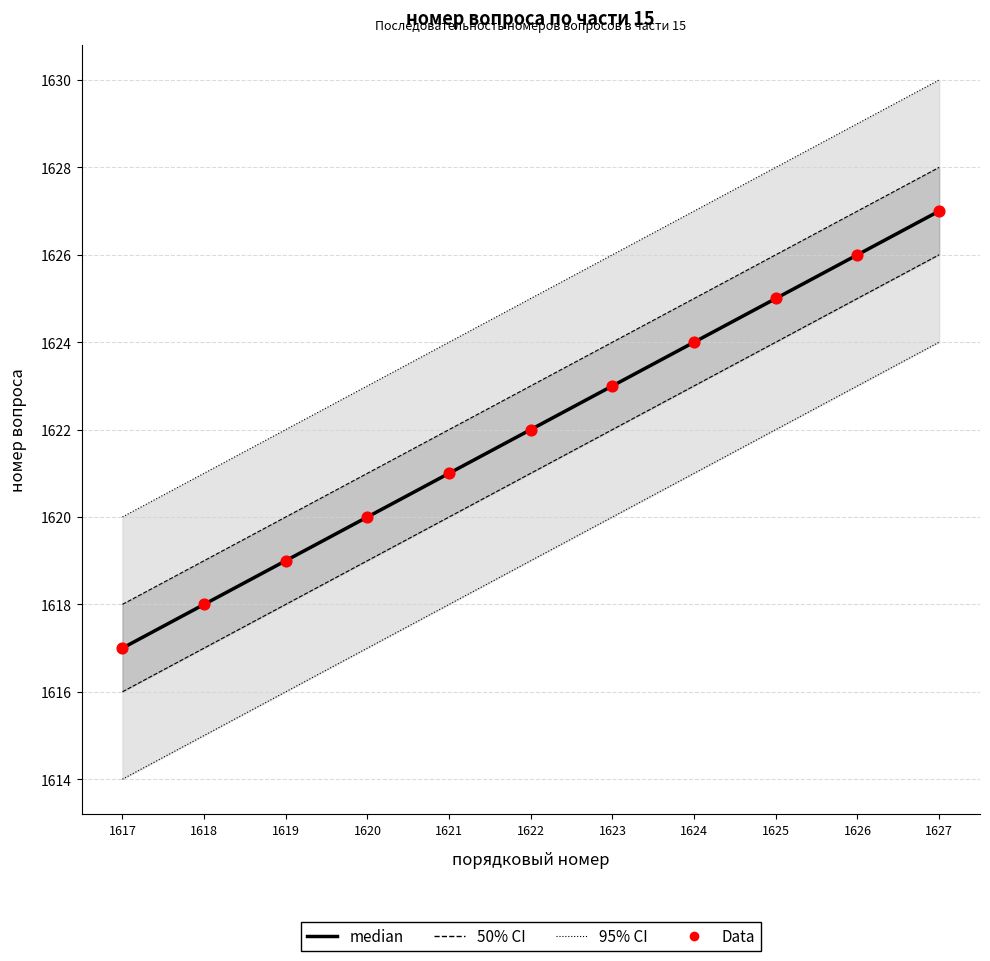

Which series has the largest Y range (max minus min)?

median